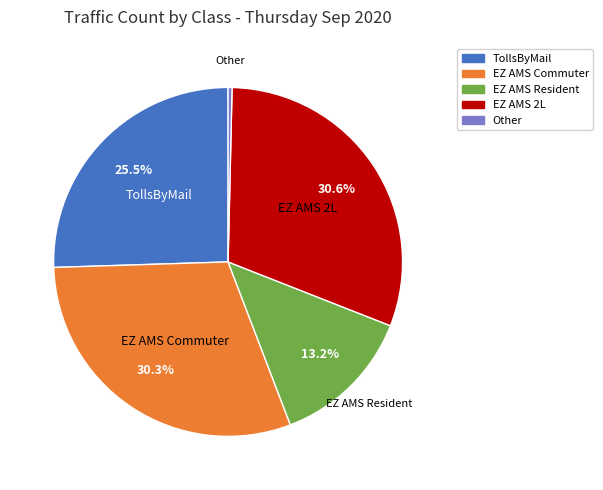

What is the smallest slice in the pie chart?

Other